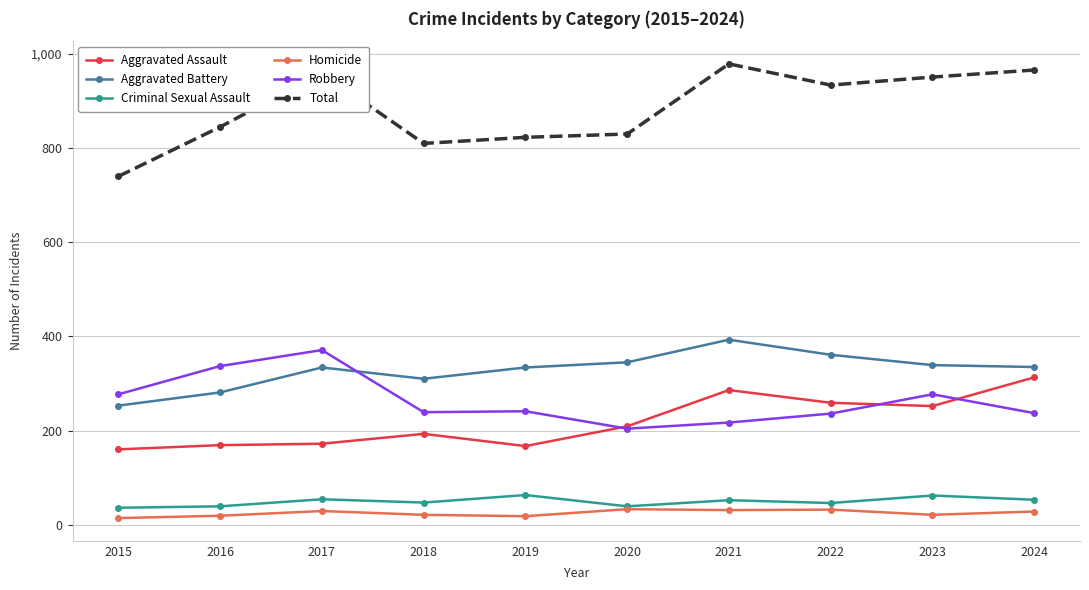

How many data points in Aggravated Assault are less than 209?

5